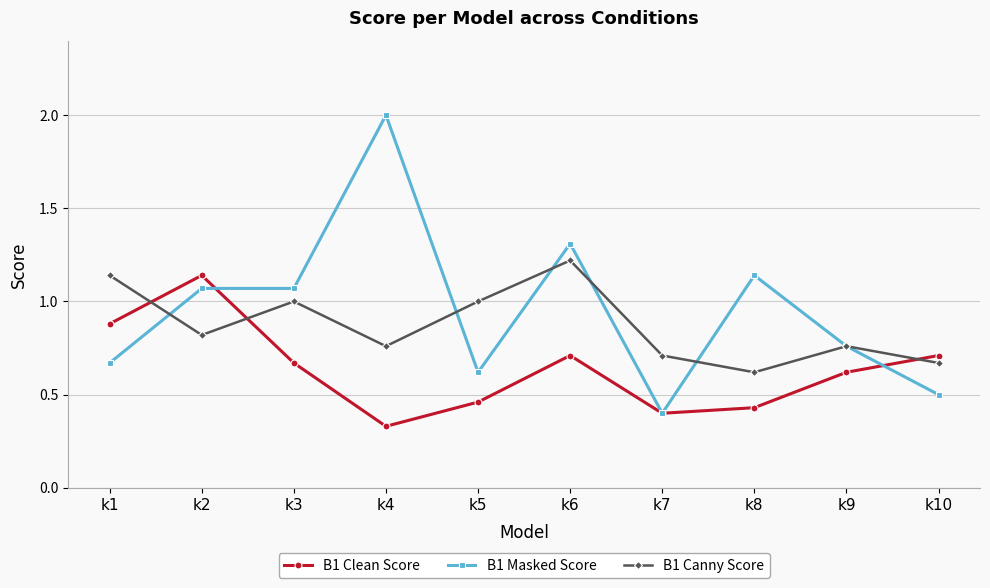

How many categories are shown in the chart?

10